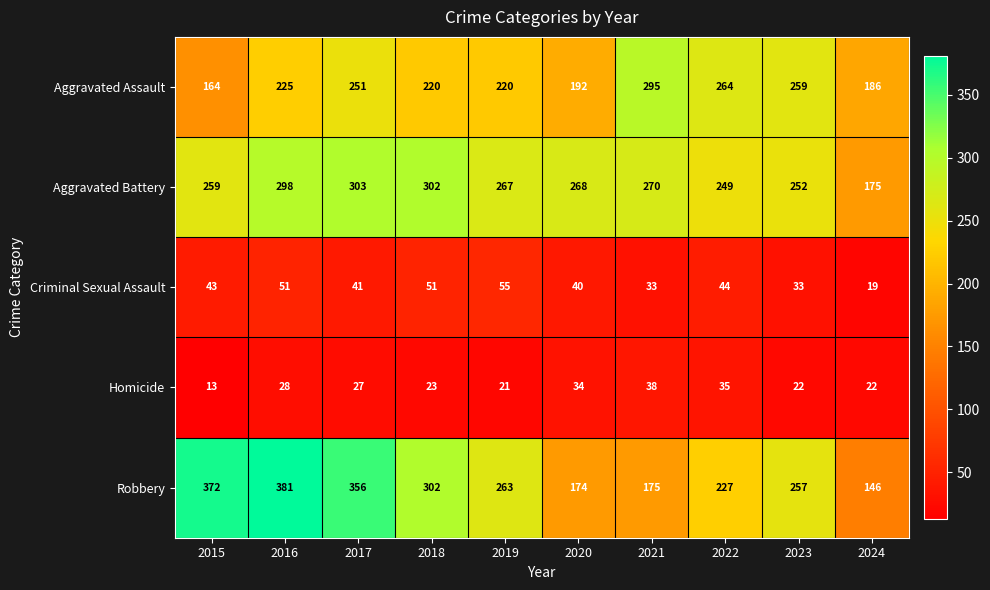

Which series has the largest range (max minus min)?

Robbery